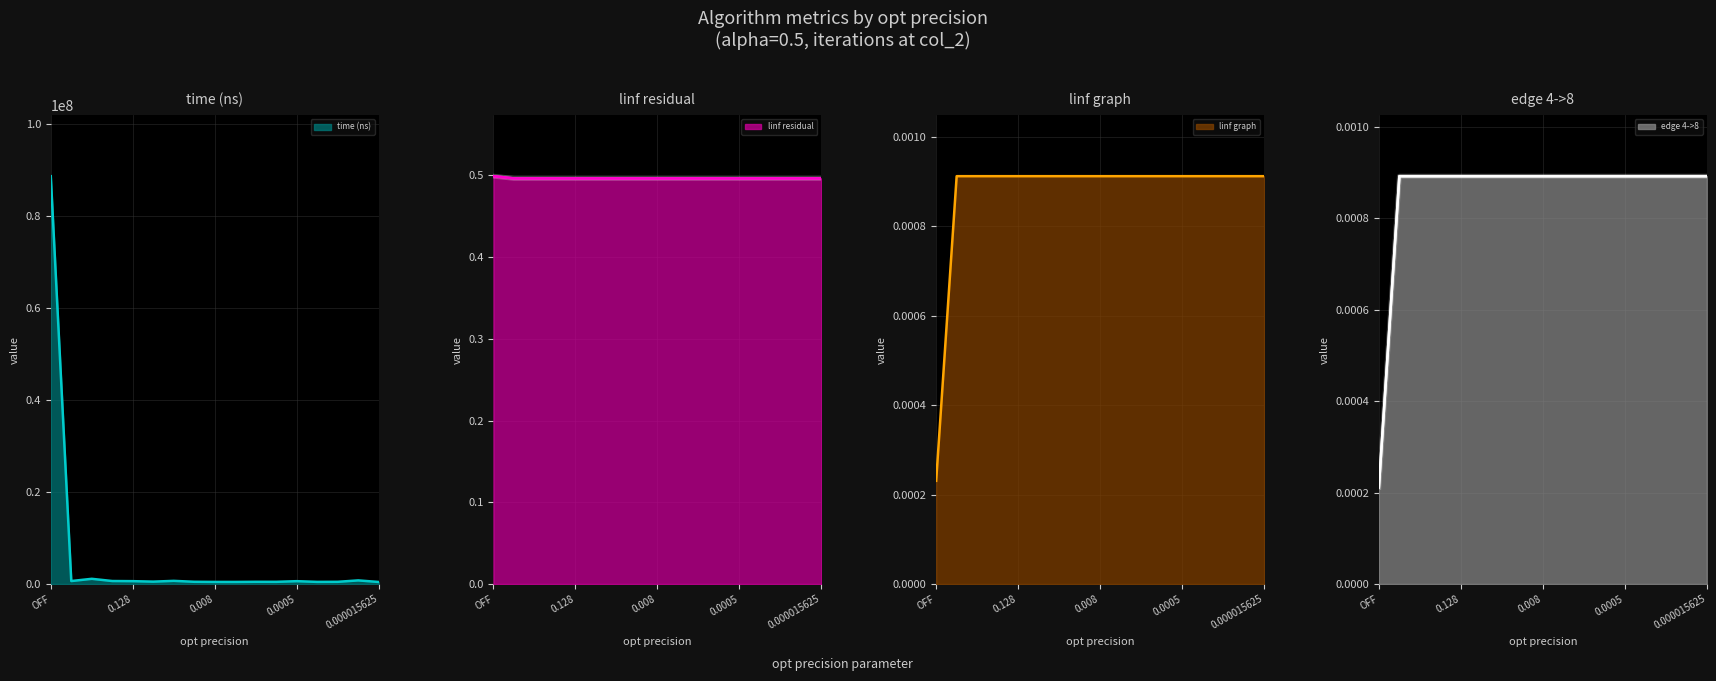

At which label is linf graph closest to 0?

OFF